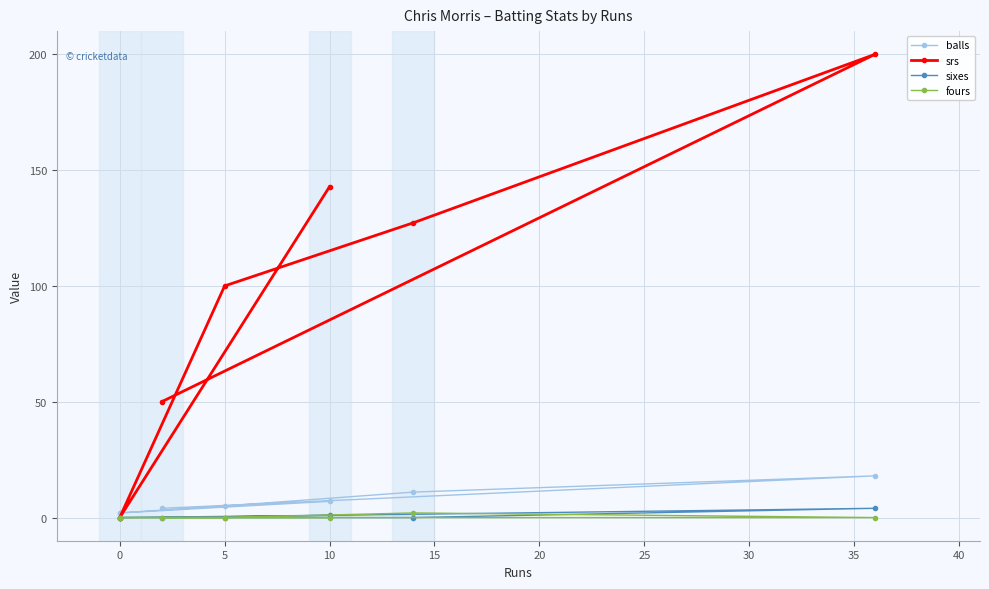

True or false: balls and sixes intersect in this chart.

False